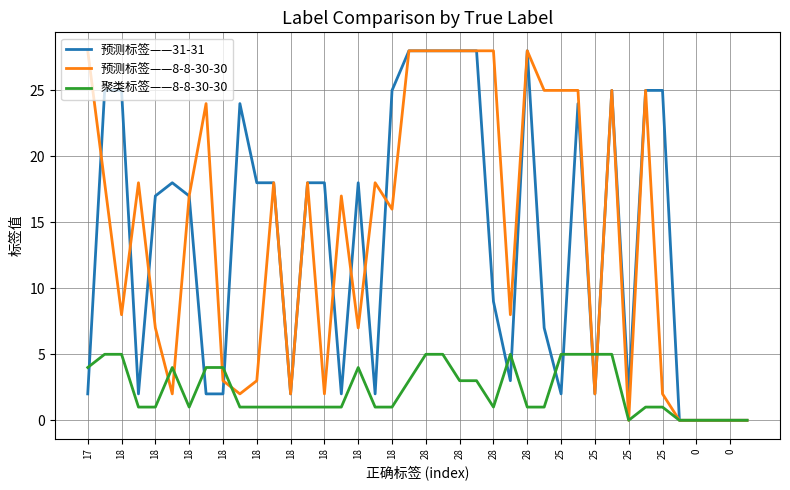

Between which two adjacent categories do 预测标签——8-8-30-30 and 预测标签——31-31 first intersect?

17 and 18